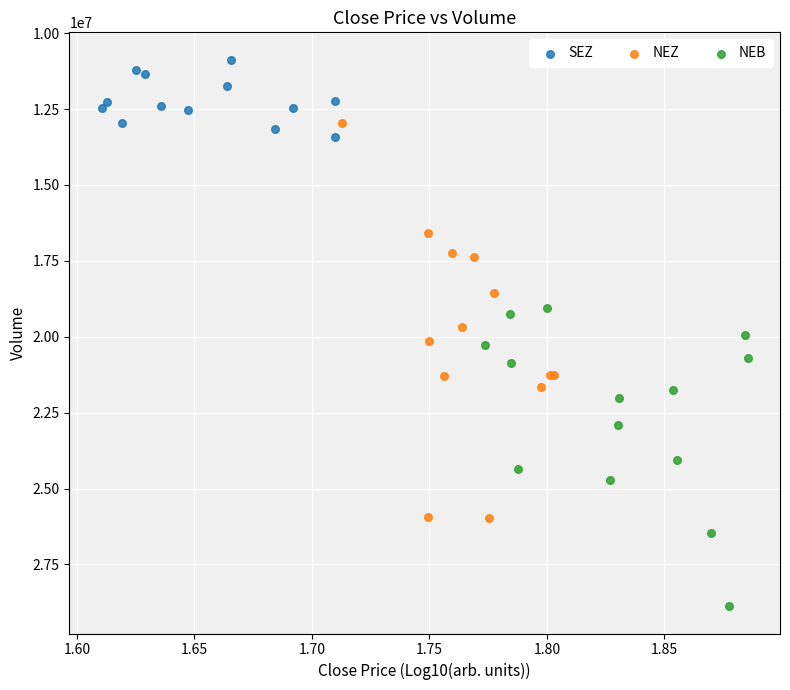

Which series reaches the minimum Y coordinate?

SEZ